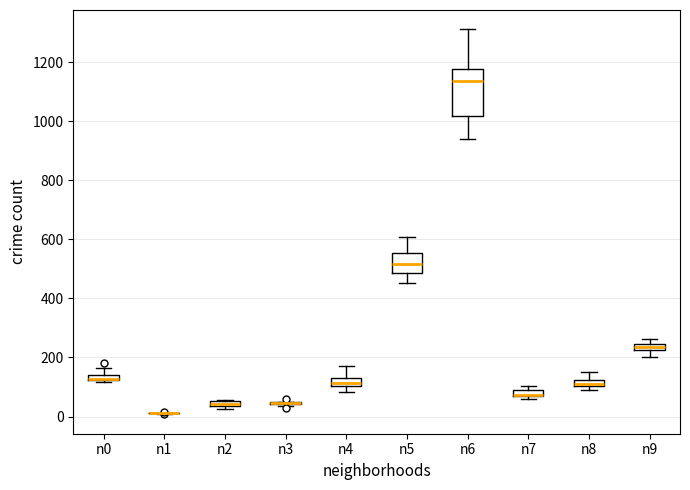

Where is the upper edge of the box for n7 on the y-axis? The values are not printed on the chart, so give them approximately, as read against the axis.

100